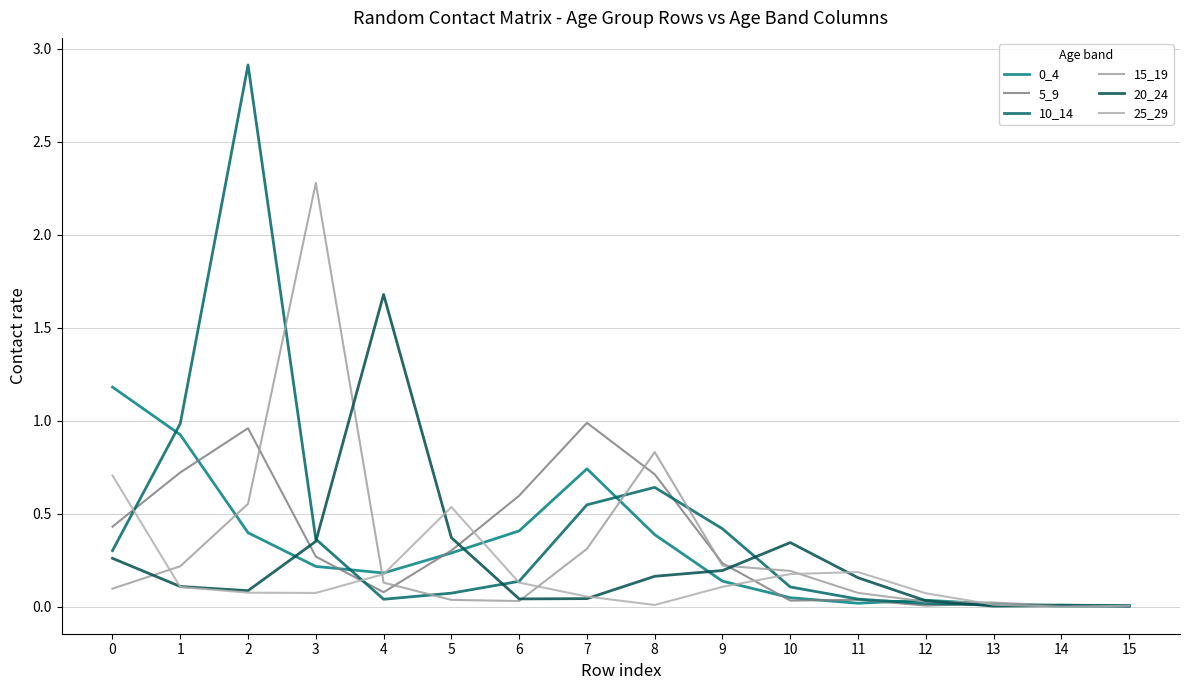

True or false: 5_9 and 10_14 intersect in this chart.

True